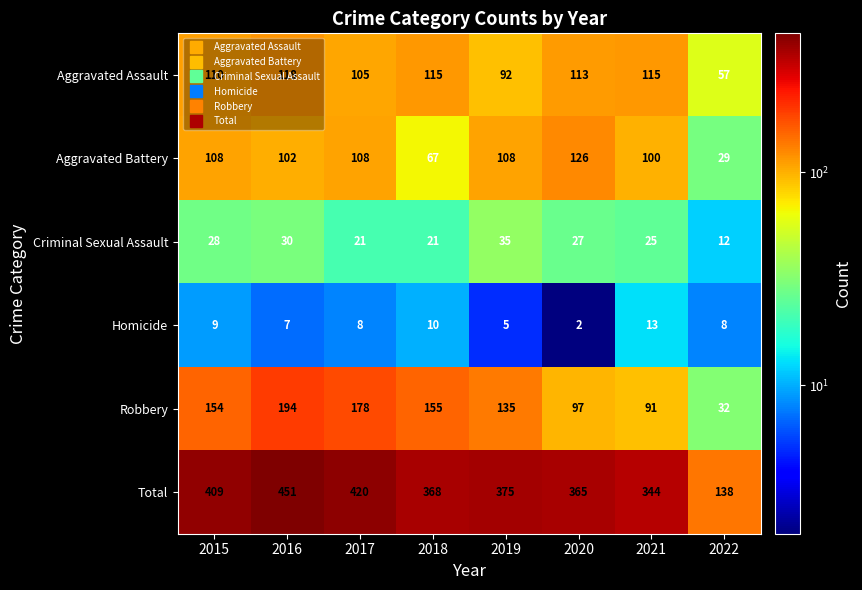

What is the total value across all series at 2016?

902